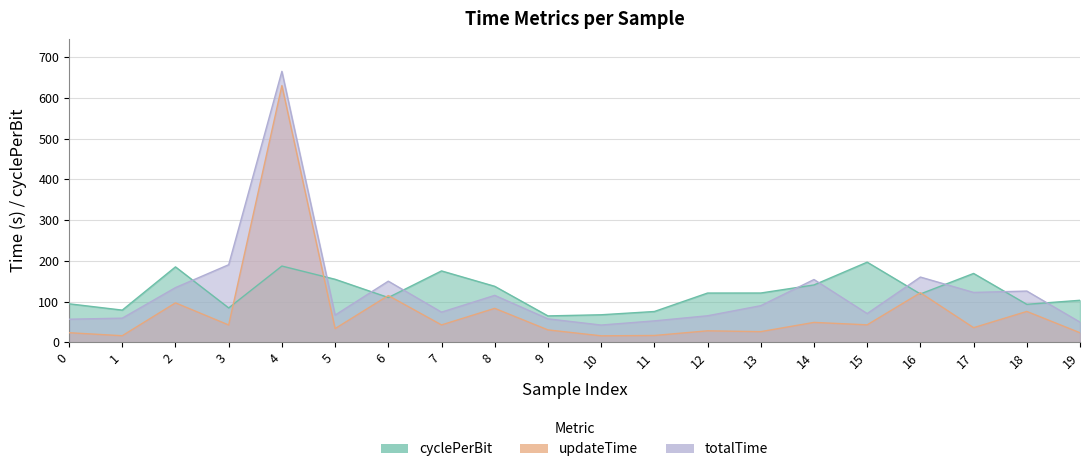

Does the chart have visible grid lines?

Yes